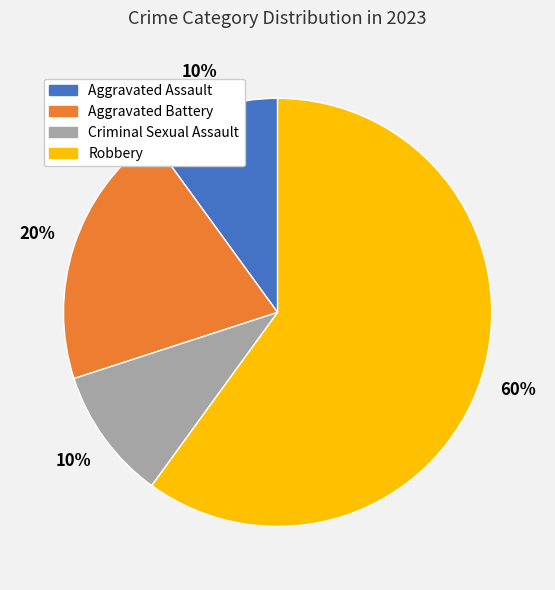

Do Aggravated Assault and Aggravated Battery together represent more than half of the pie?

No